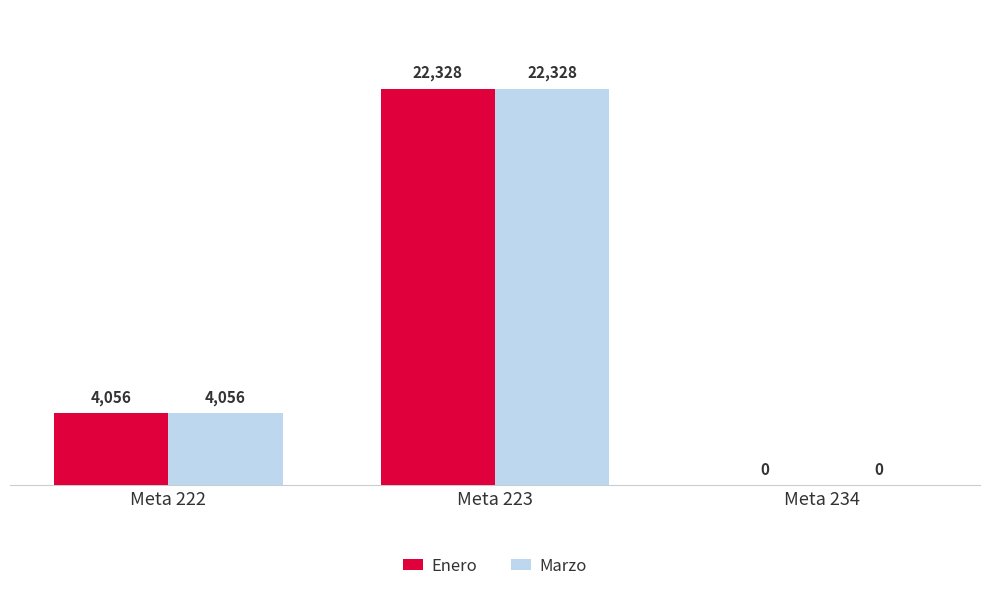

Is the value of Marzo at Meta 222 greater than the value of Enero at Meta 234?

Yes